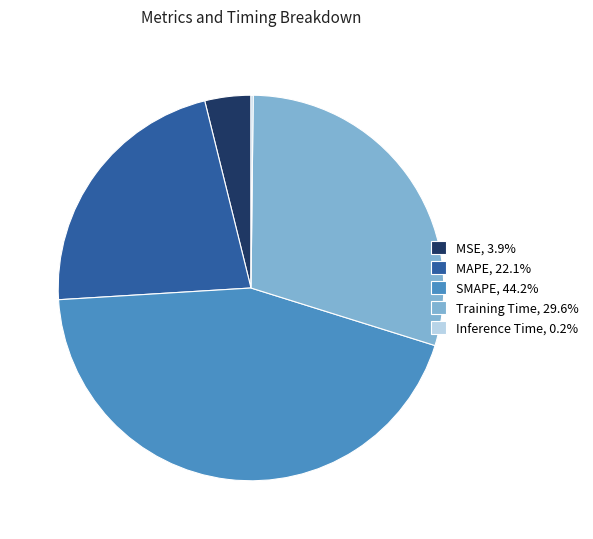

What is the ratio of the value at MAPE, 22.1% to the value at Training Time, 29.6%?

0.7